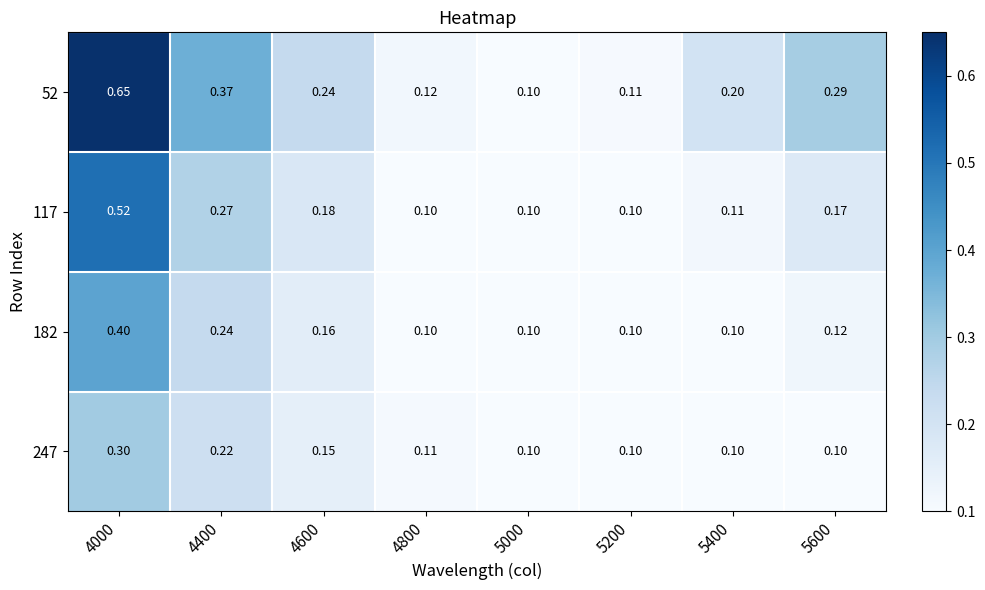

Which series has the largest range (max minus min)?

52